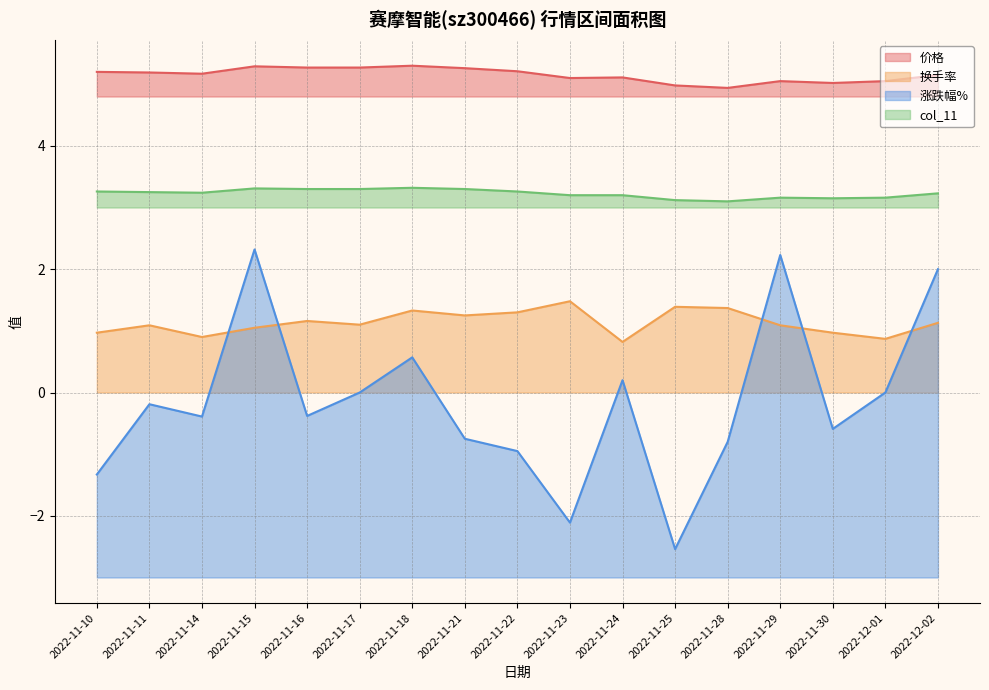

Which category has the highest value across all series?

2022-11-18